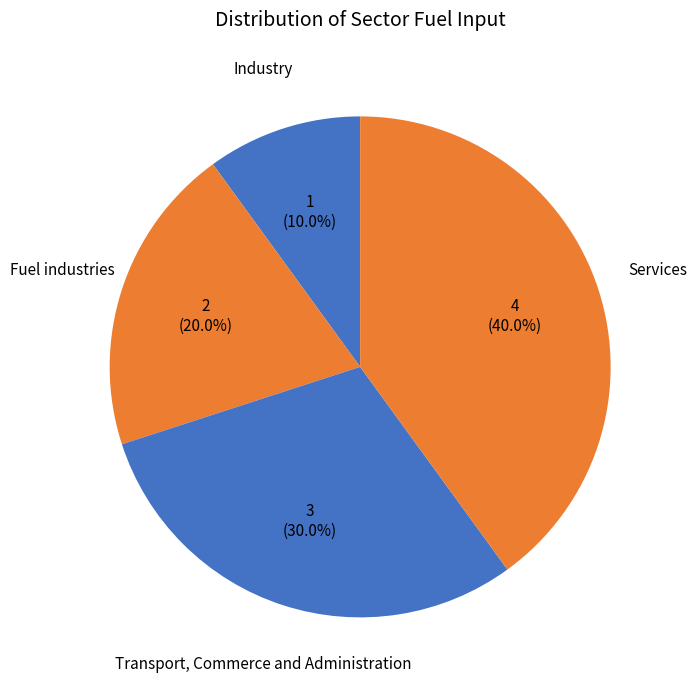

How many segments does this pie chart have?

4